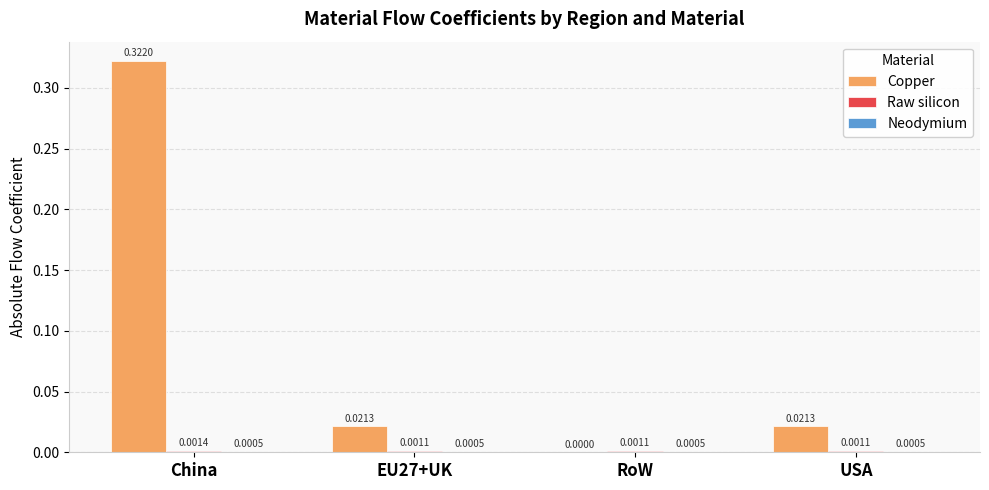

Where is Copper nearest to the value 0?

RoW